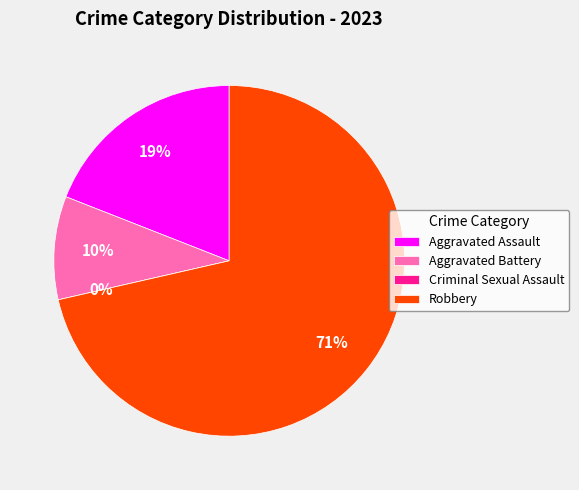

To the nearest percent, what is the average slice percentage?

25%